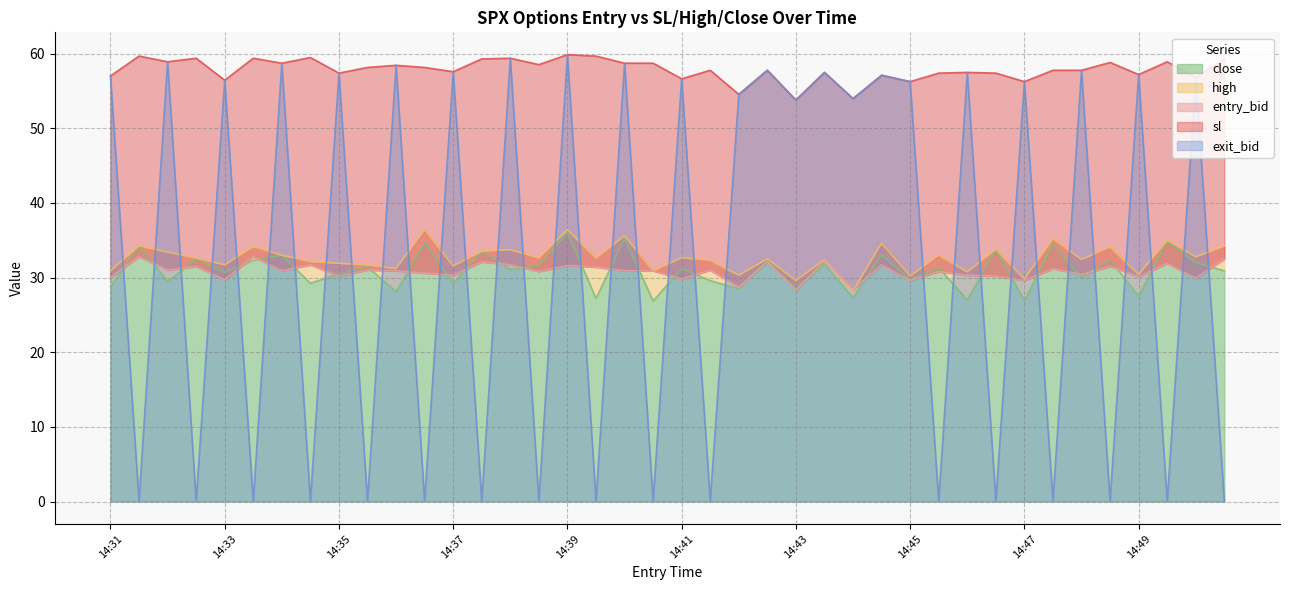

True or false: close has a value of 7.9 at 14:41.

False